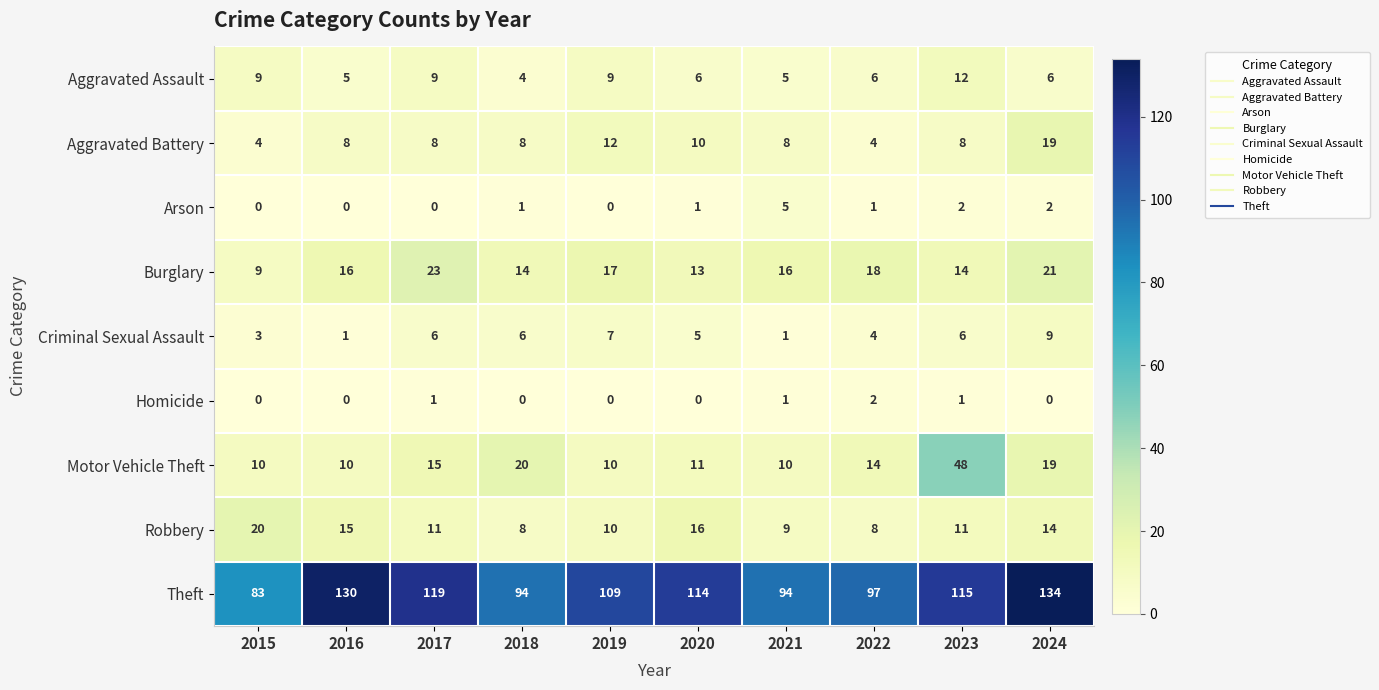

Which series has the largest total across all categories?

Theft